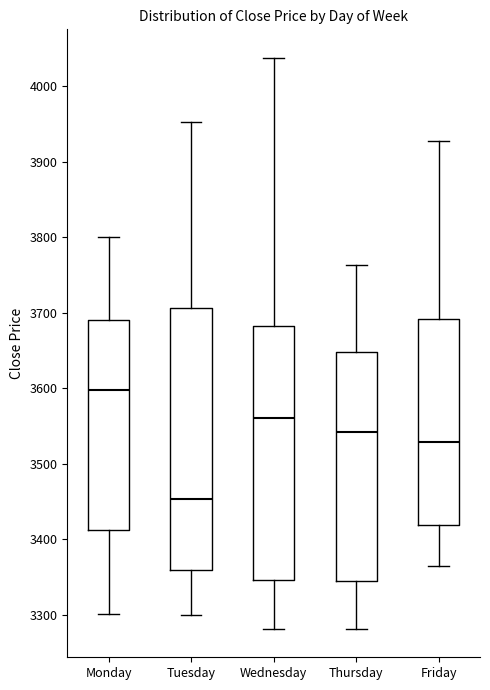

Which box is the tallest, from its lower edge to its upper edge?

Tuesday